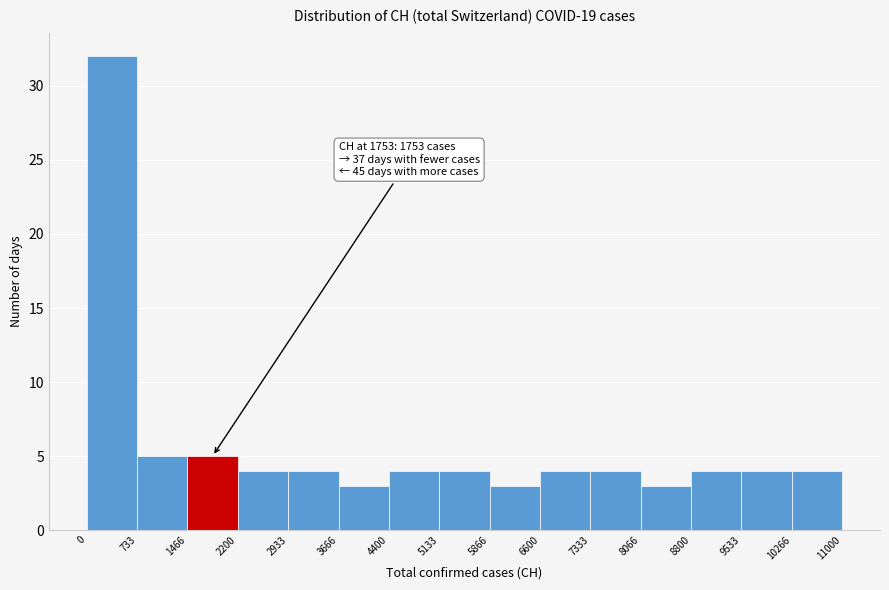

Over which range of the x-axis is the bar tallest?

0 to 733